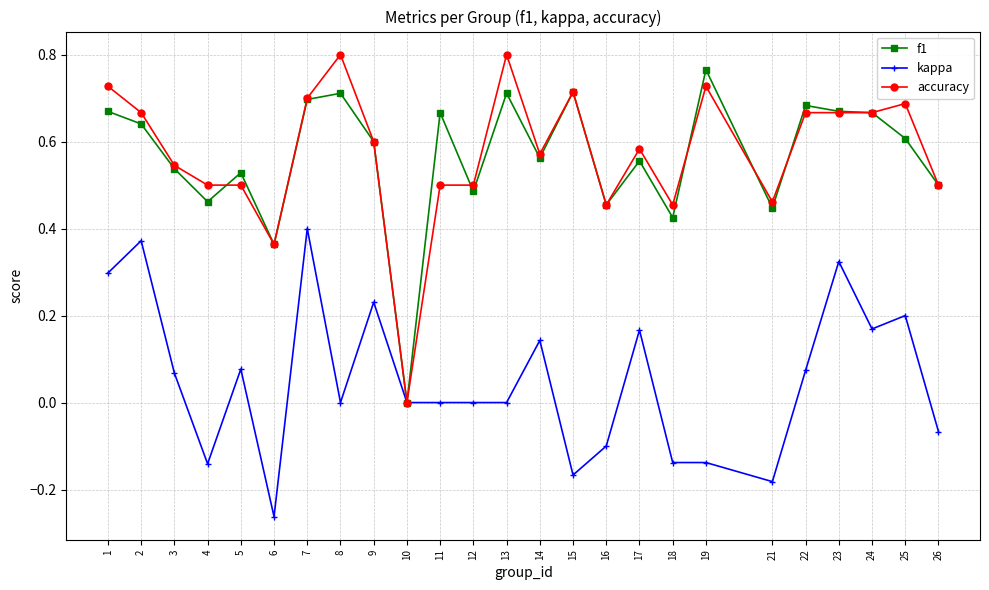

At which label does f1 reach its minimum?

10